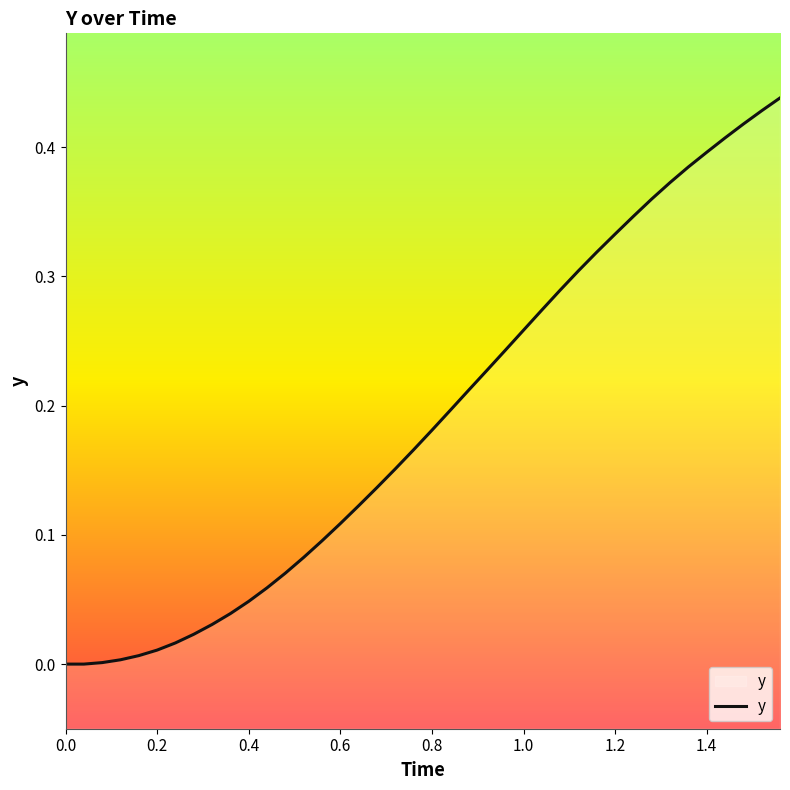

How many lines are shown in the chart?

1